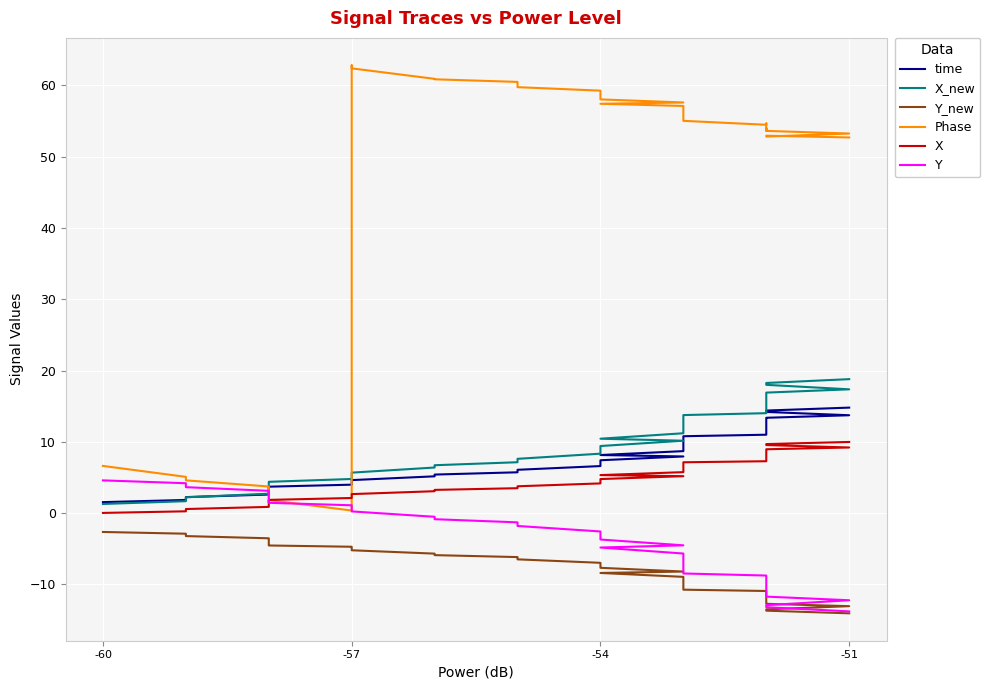

How many lines are shown in the chart?

6